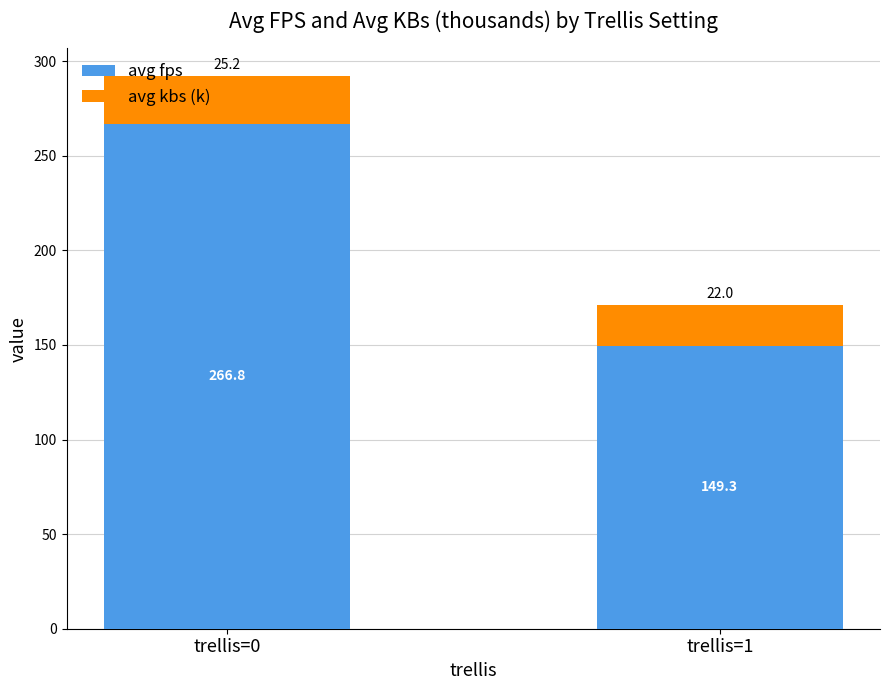

Does the chart contain stacked bars?

Yes